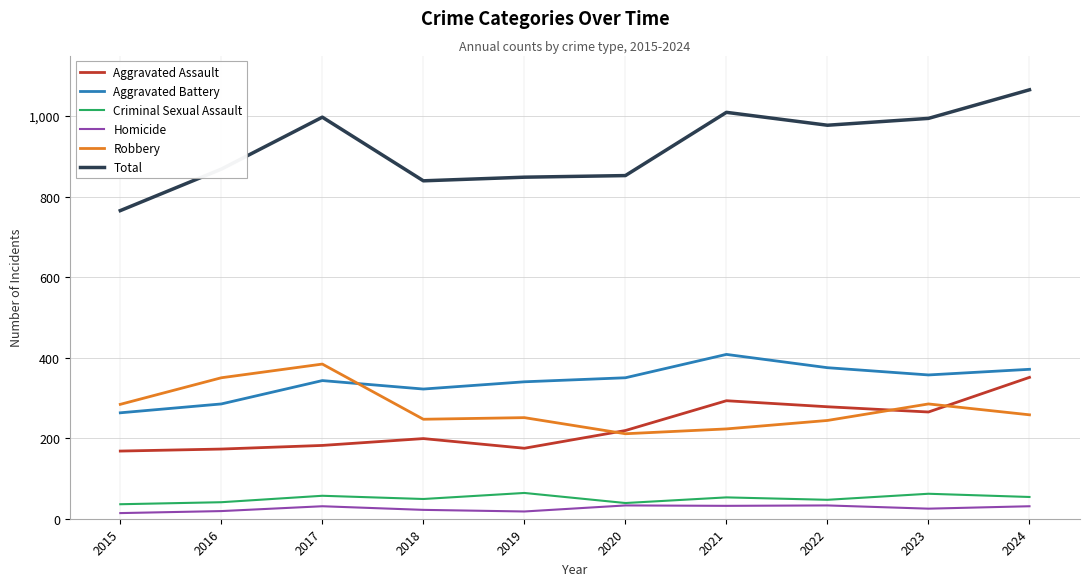

At which label is Total closest to 915?

2016